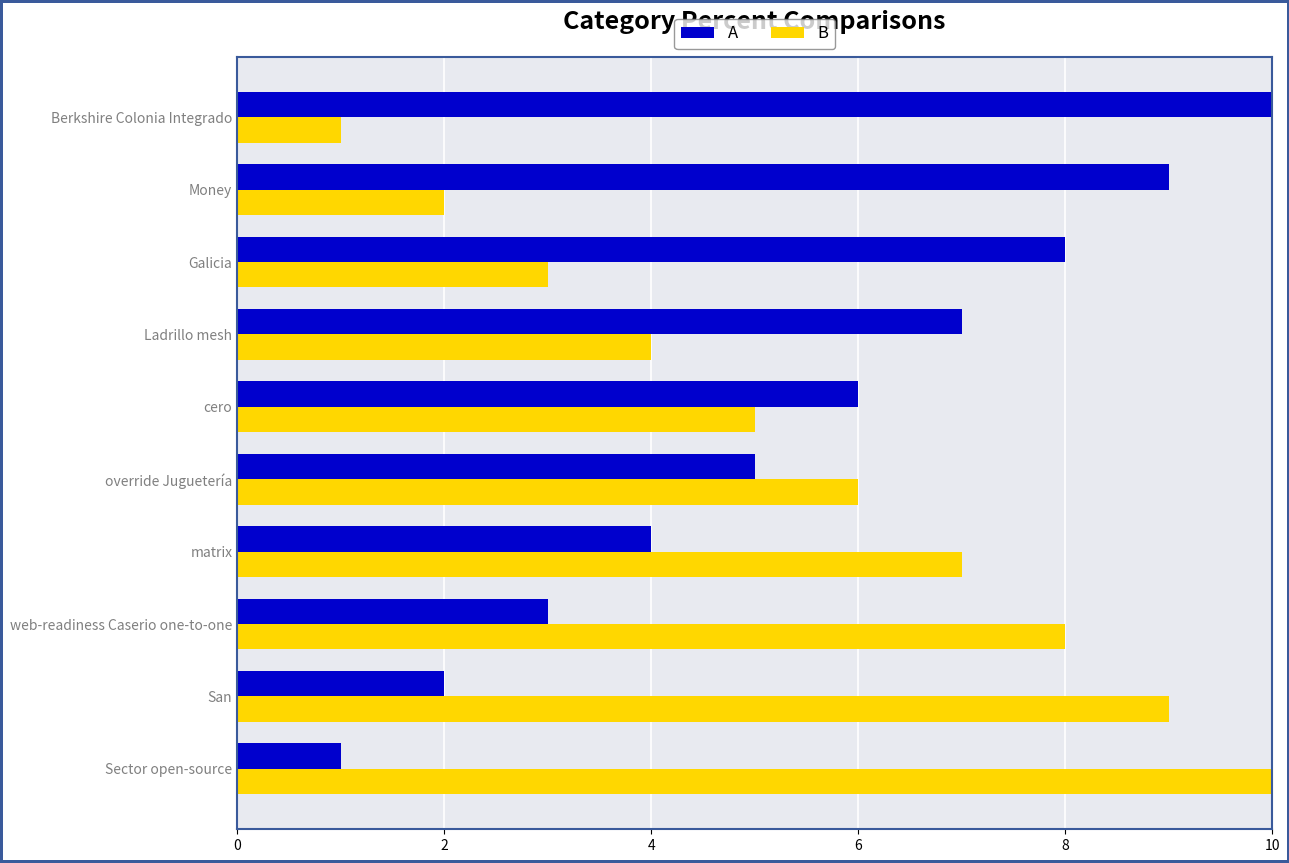

What is the approximate value of B at Ladrillo mesh?

4